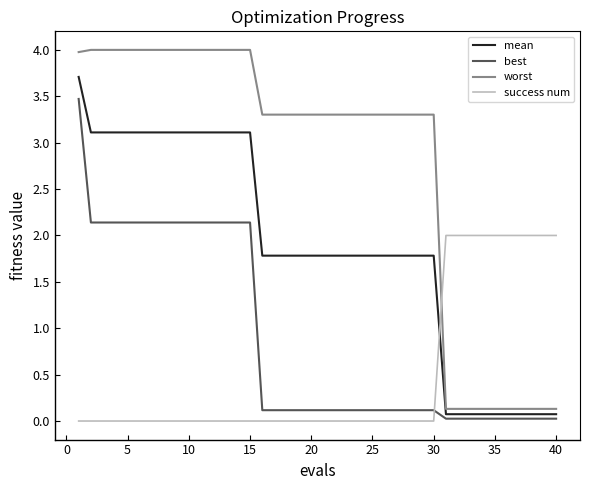

What is the maximum value shown in the chart?

4.0